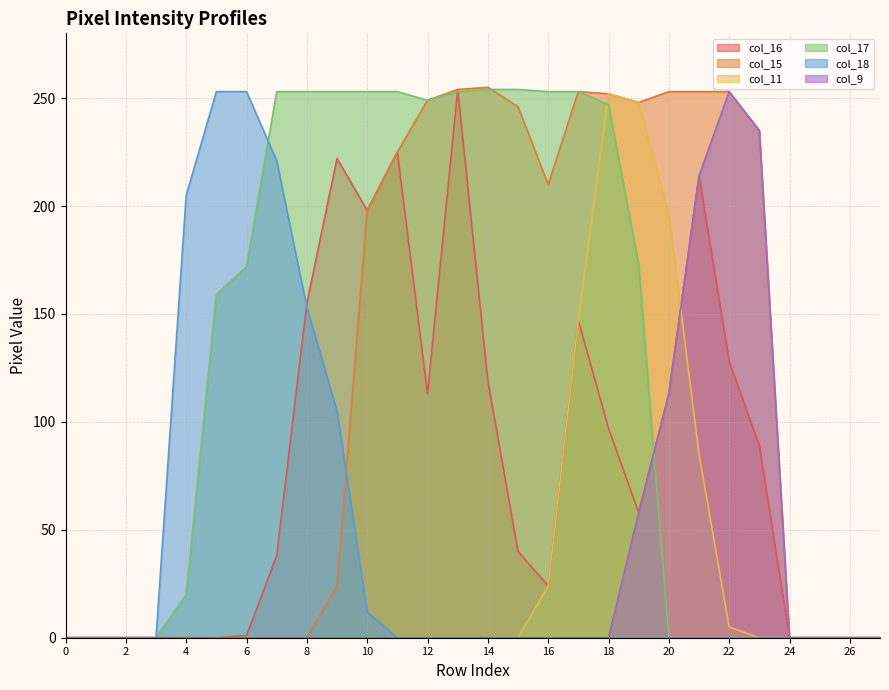

What is the sum of the col_17 values at 11 and 12?

502